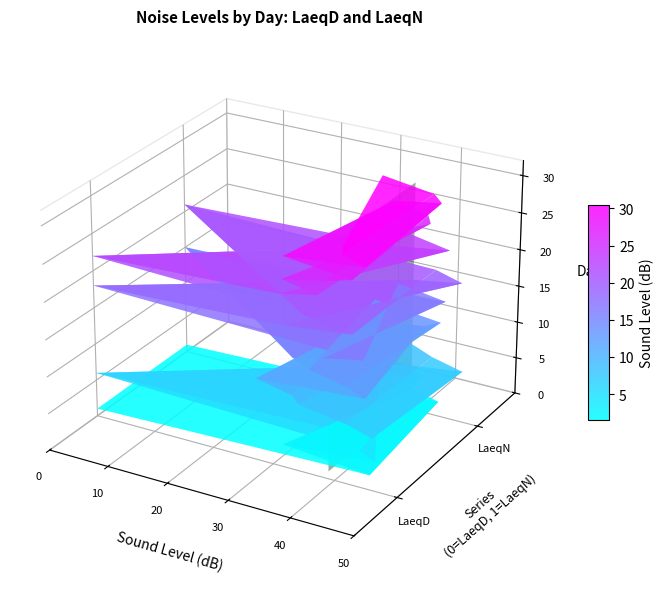

At which category is the sum across all series the highest?

7